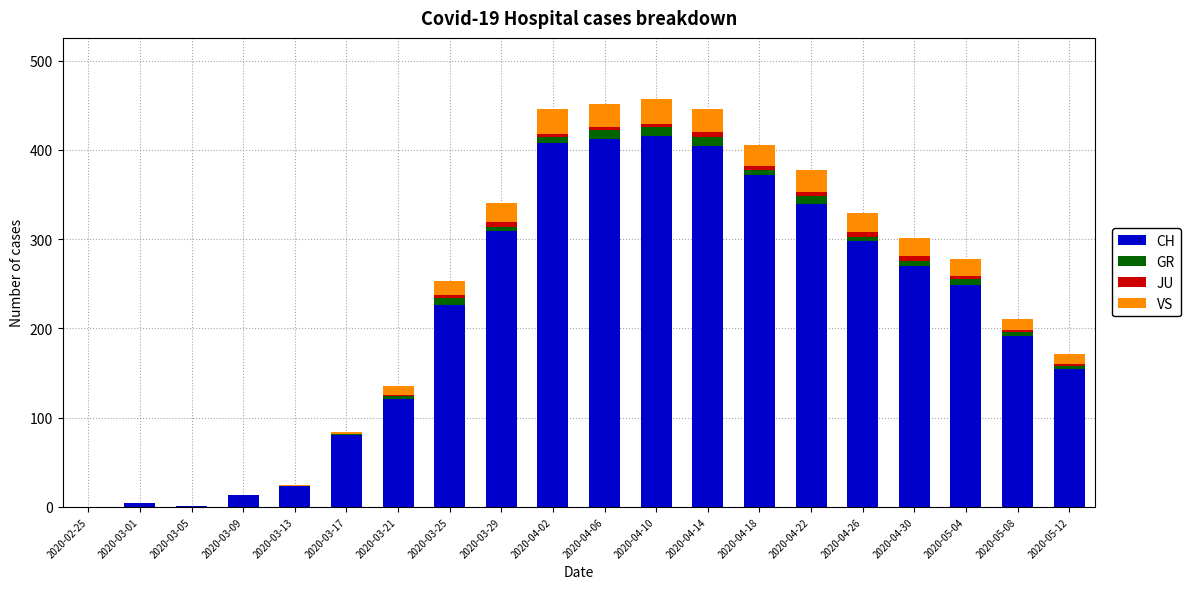

The CH series shows 42 at 2020-03-13. True or false?

False